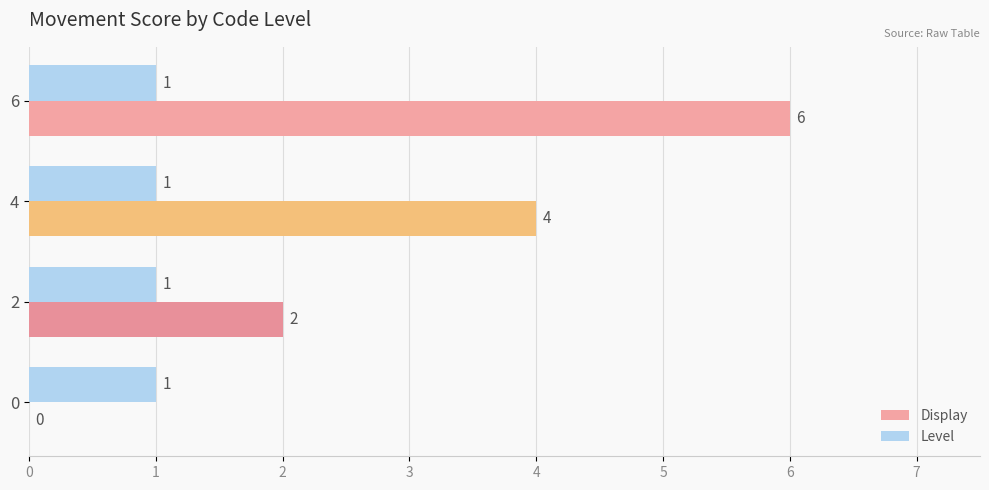

Which series changed the most between 6 and 0?

Display